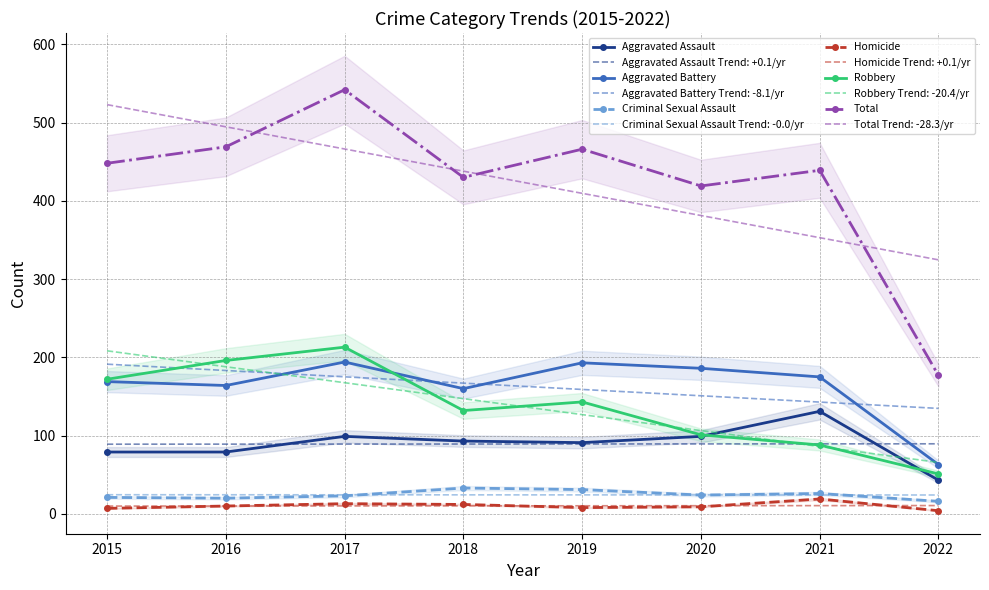

Reading left to right, what are all the values shown in this chart?

Aggravated Assault: 79	79	99	93	91	99	131	43
Aggravated Battery: 169	164	194	160	193	186	175	63
Criminal Sexual Assault: 21	20	23	33	31	24	26	16
Homicide: 7	10	13	12	8	9	19	4
Robbery: 172	196	213	132	143	101	88	51
Total: 448	469	542	430	466	419	439	177